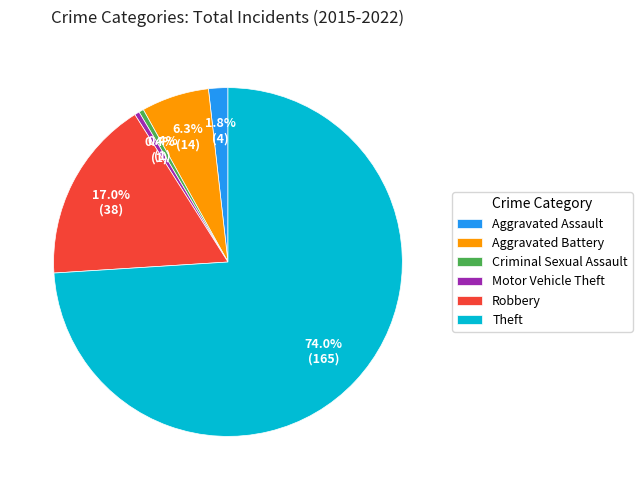

How much of the chart is everything except Motor Vehicle Theft?

99.6%